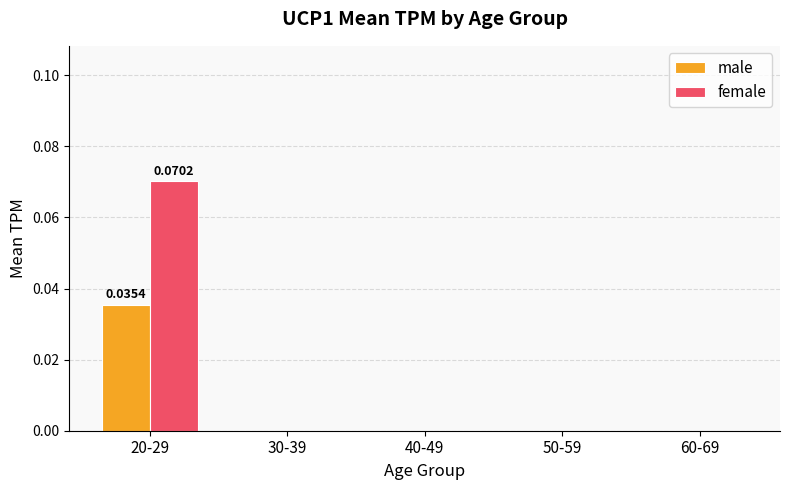

How many series are shown in this chart?

2